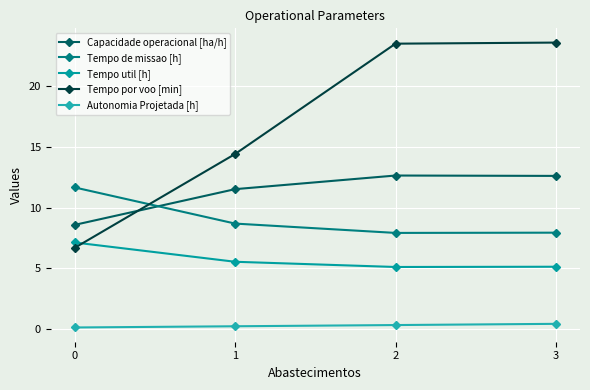

True or false: Autonomia Projetada [h] and Tempo por voo [min] intersect in this chart.

False